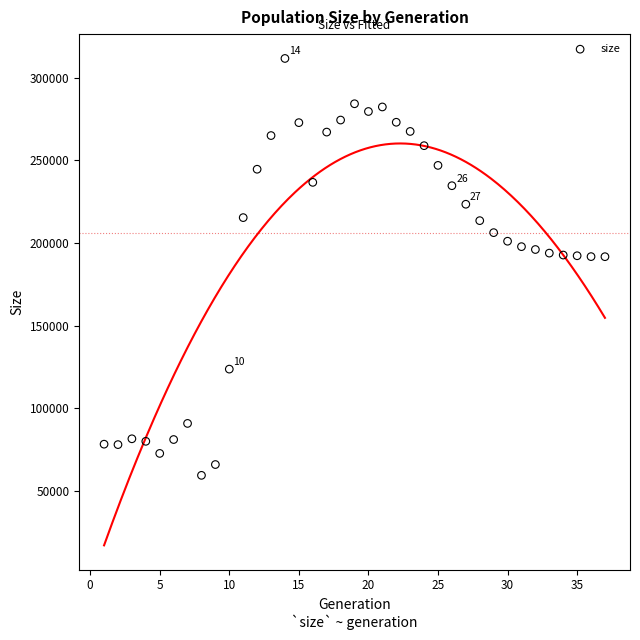

What is the range of X values (max minus min)?

36